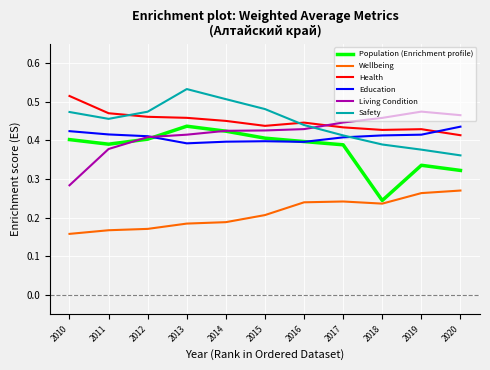

What is the total value across all series at 2018?

2.2